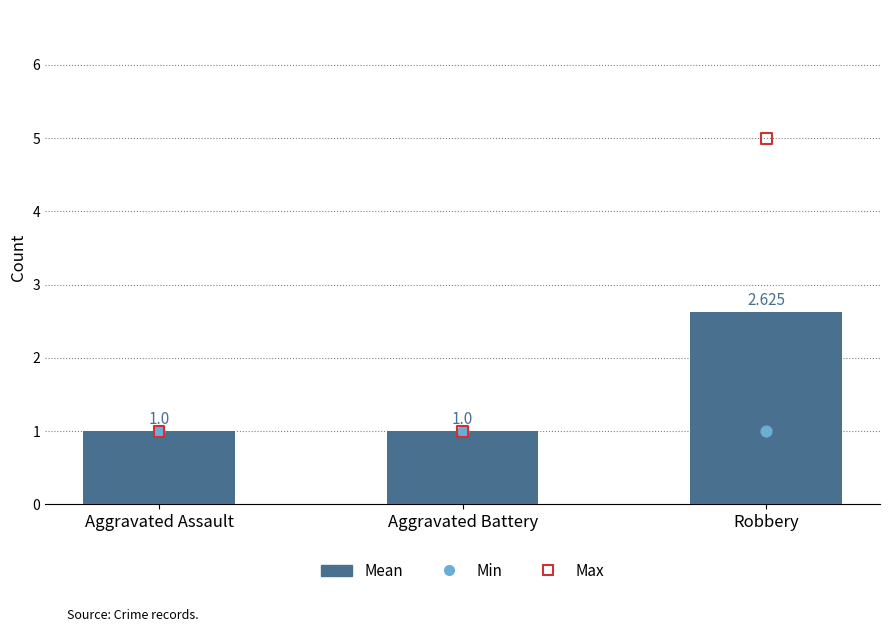

Which series has the widest spread of Y values?

Max